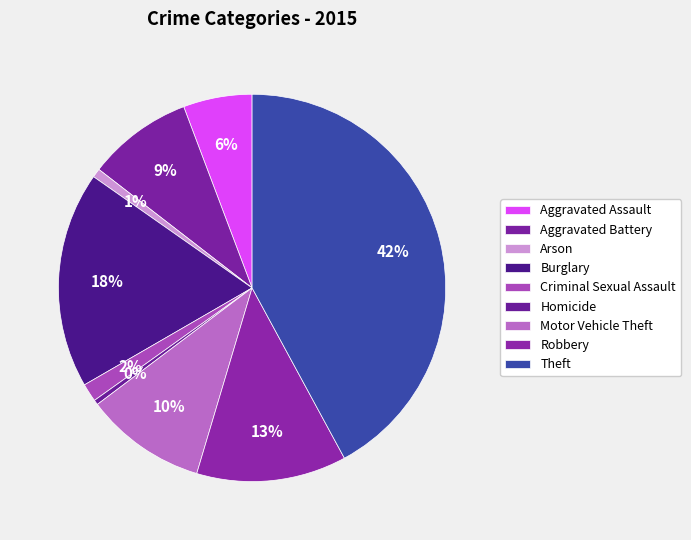

Count the number of slices in the pie.

9